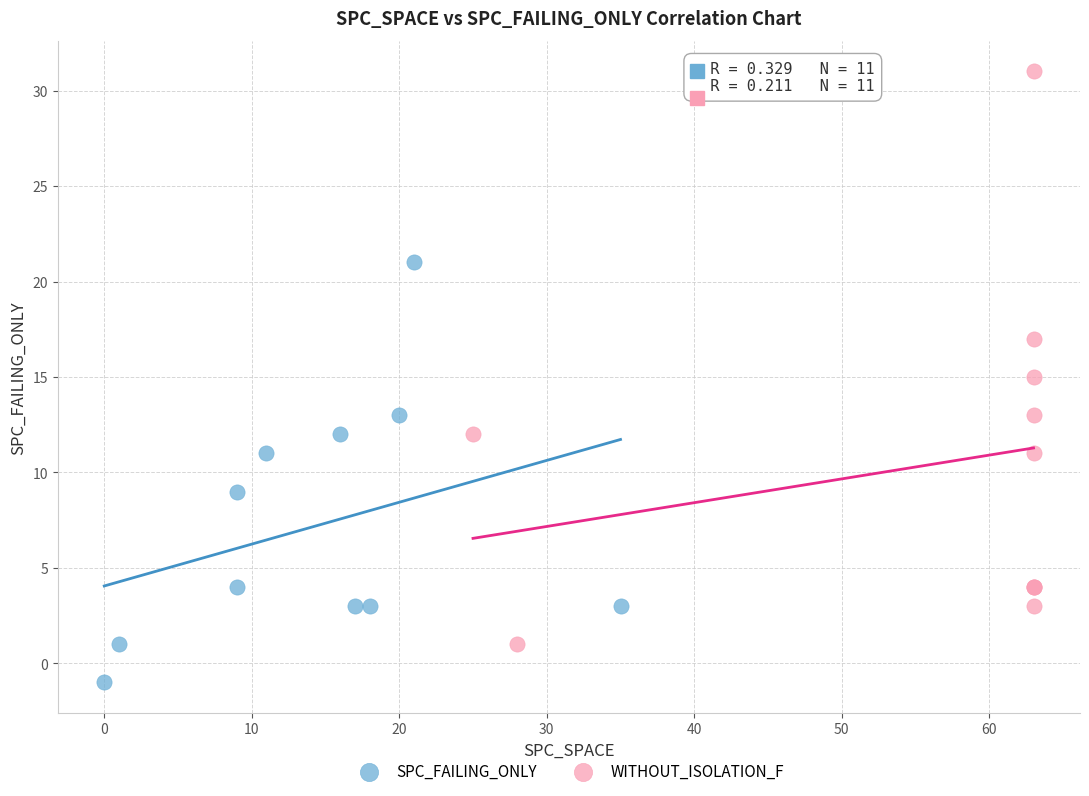

Which series contains the lowest Y value?

SPC_FAILING_ONLY